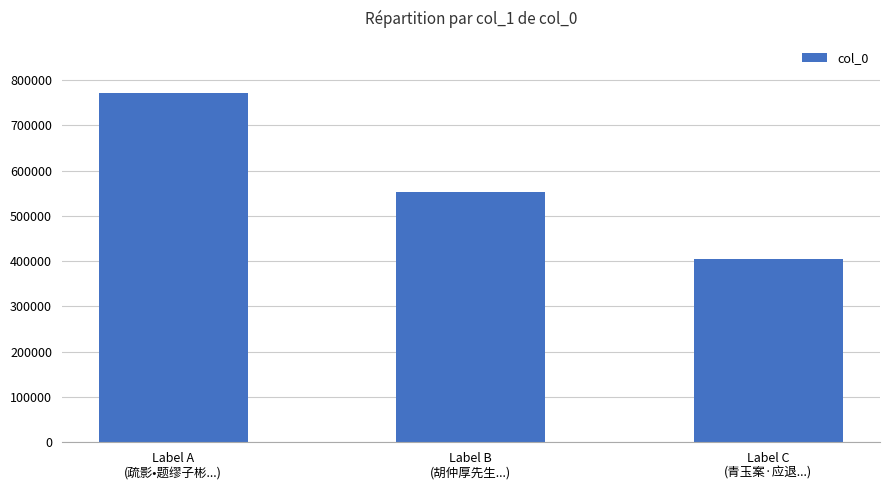

At which category does the chart reach its minimum across all series?

Label C
(青玉案·应退...)